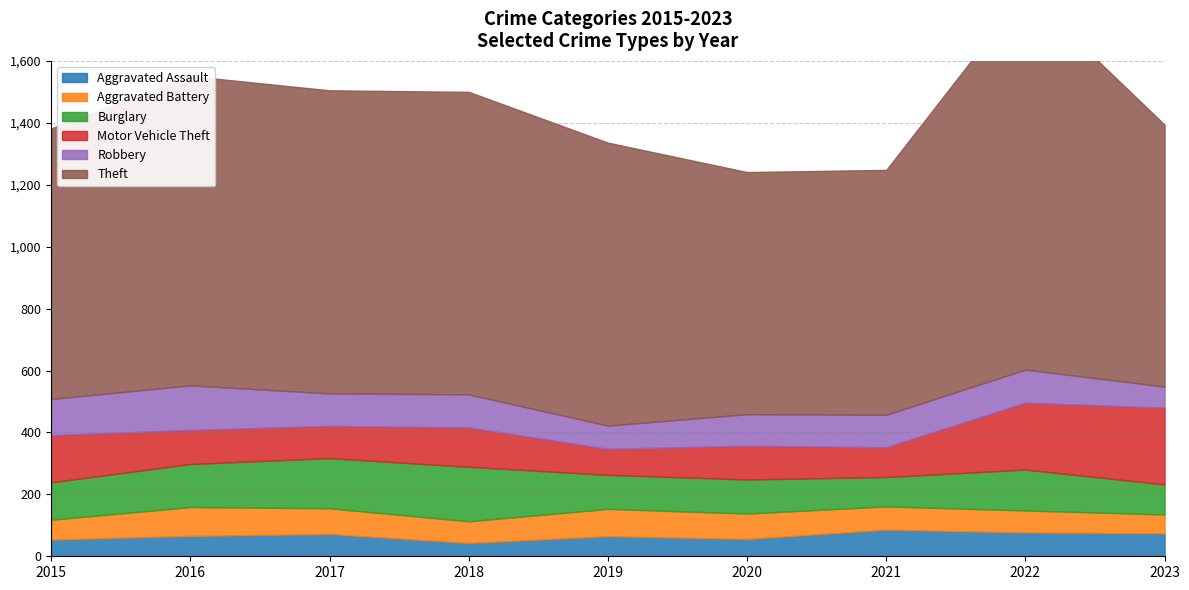

Reading left to right, list all the values displayed in this chart.

Aggravated Assault: 54	66	72	43	65	56	86	77	74
Aggravated Battery: 64	93	83	70	88	82	75	71	61
Burglary: 121	139	162	176	110	110	95	132	97
Motor Vehicle Theft: 152	110	104	127	84	109	96	216	248
Robbery: 117	144	105	107	75	102	105	107	68
Theft: 874	999	979	977	914	782	791	1222	846